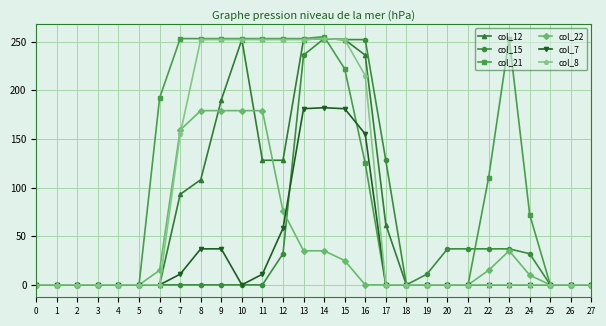

What is the difference between the highest and lowest values at 20?

37